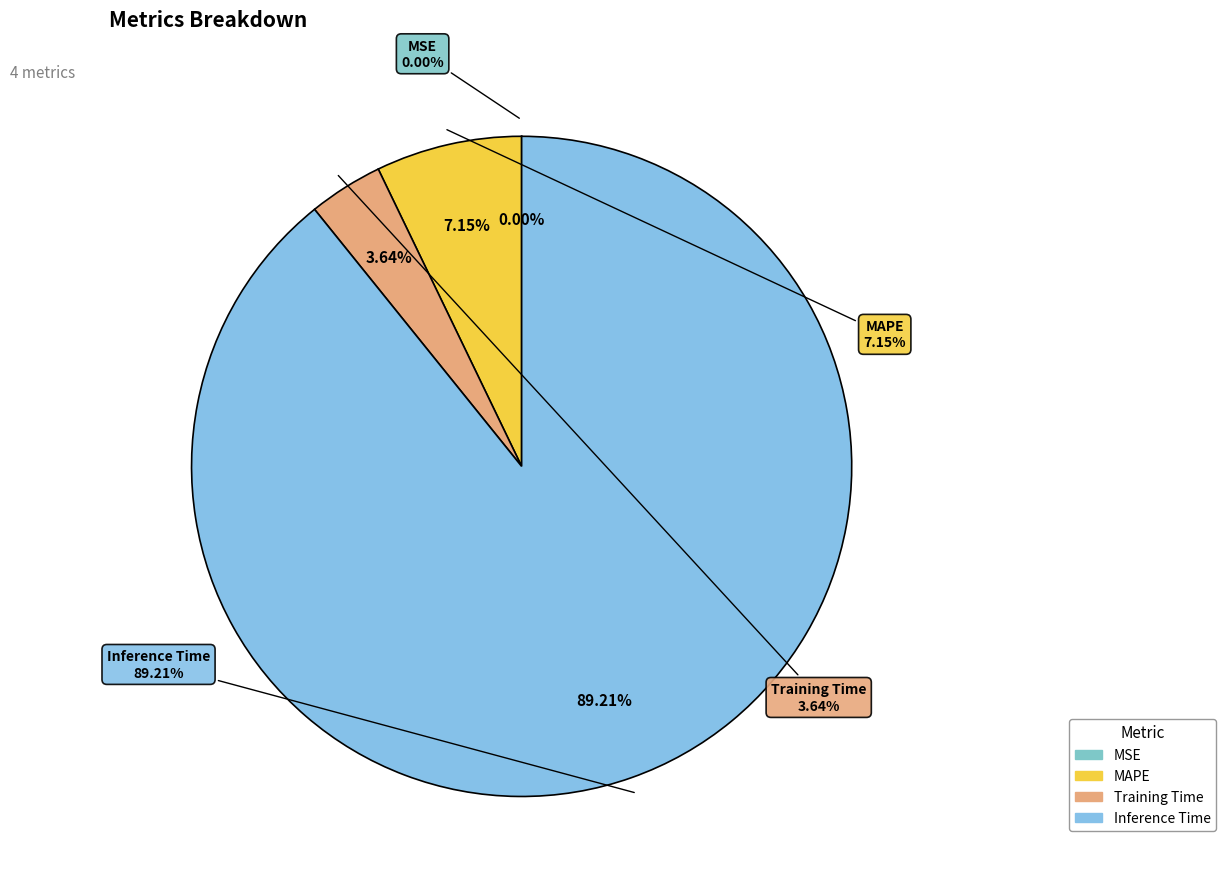

To the nearest percent, what is the average slice percentage?

25%